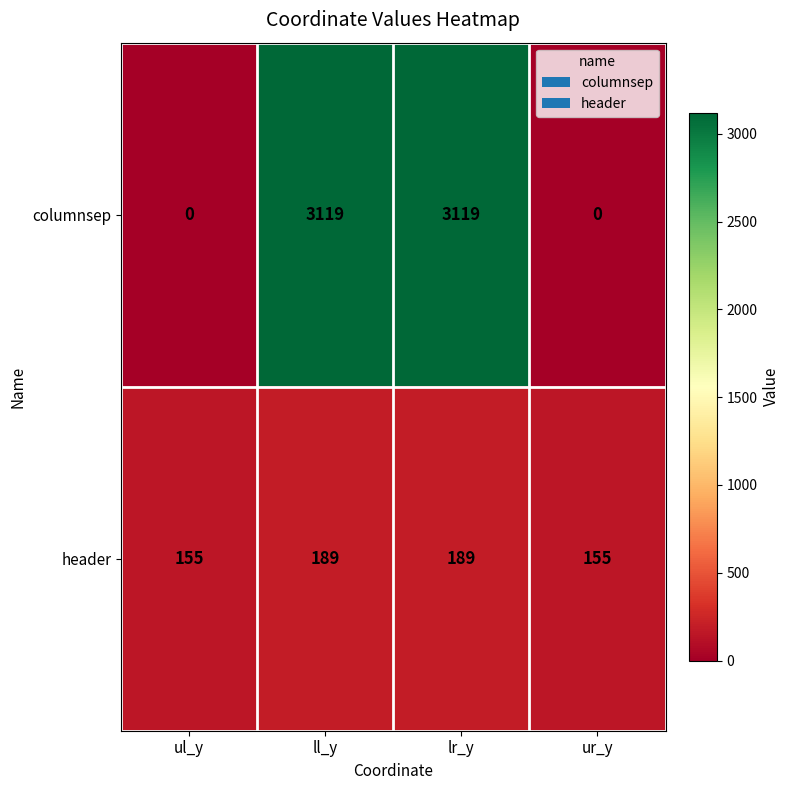

List the series in order of their overall mean, highest first.

columnsep, header